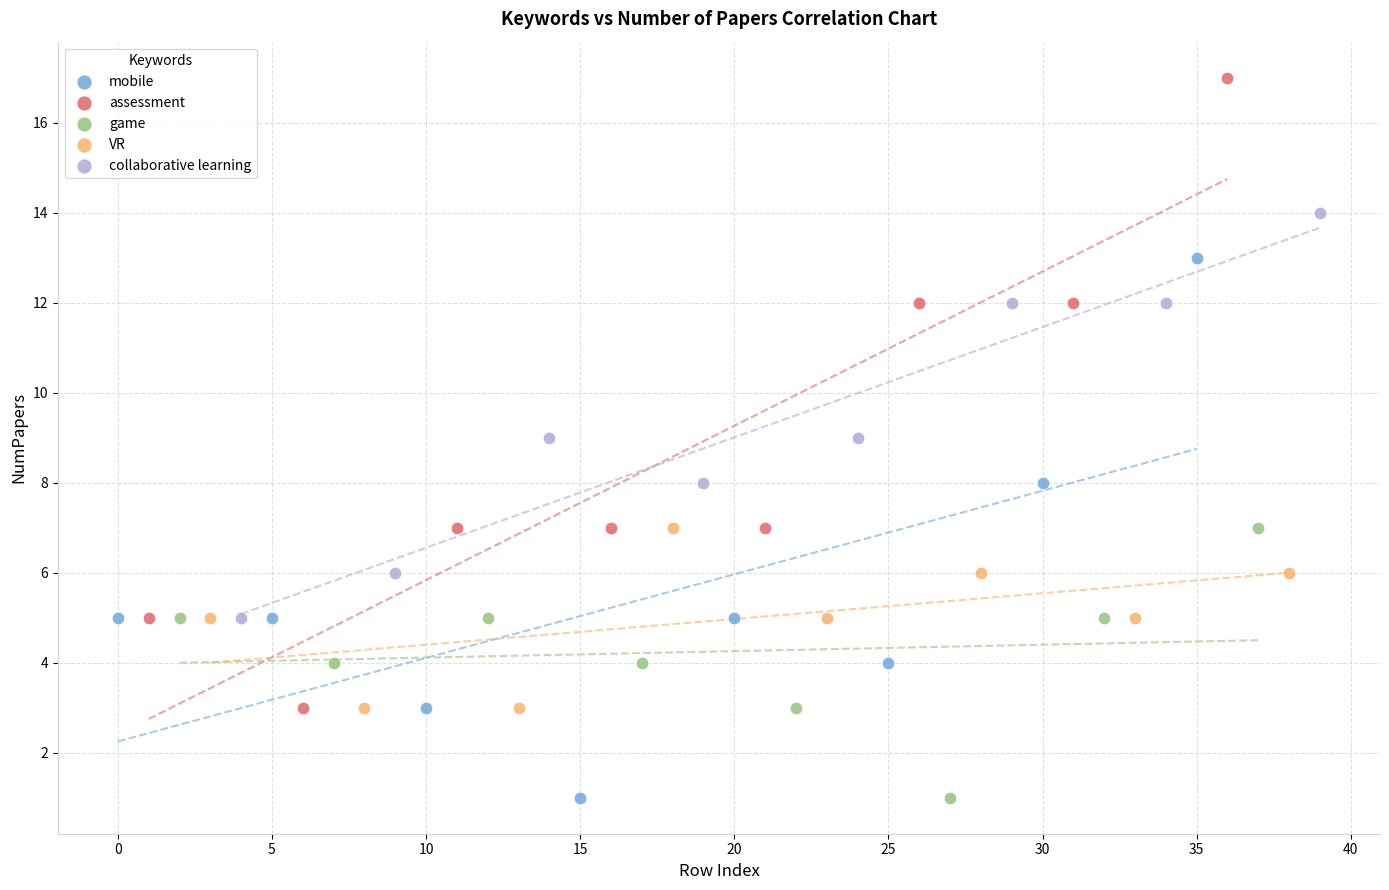

Which series contains the highest Y value?

assessment